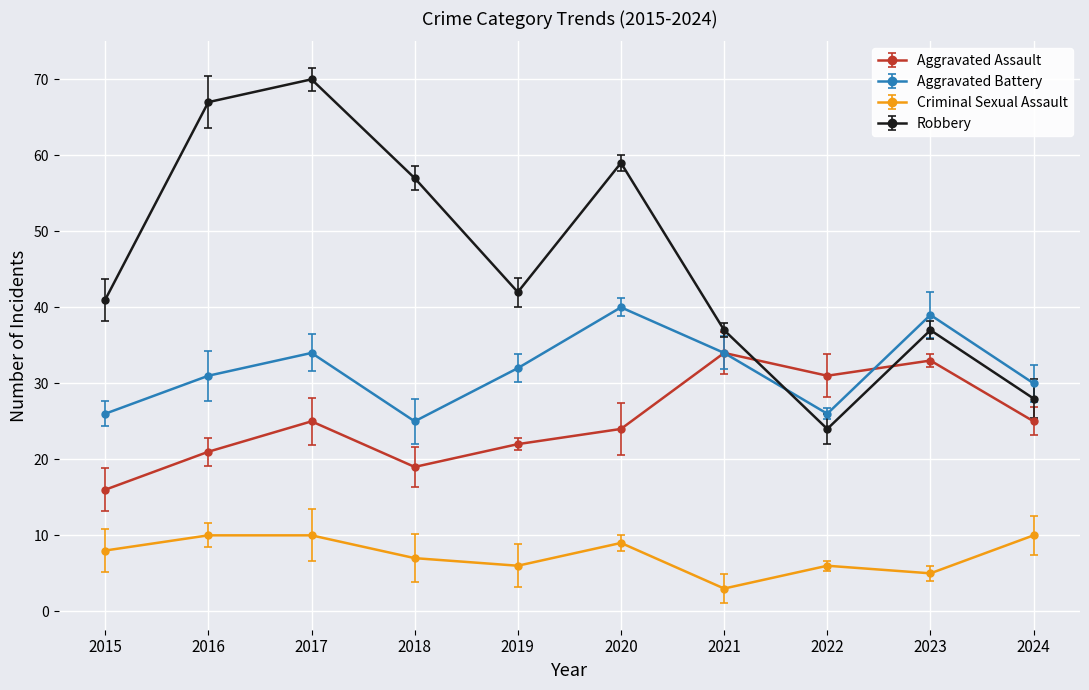

In Aggravated Battery, how many points are lower than both neighbors (excluding endpoints)?

2